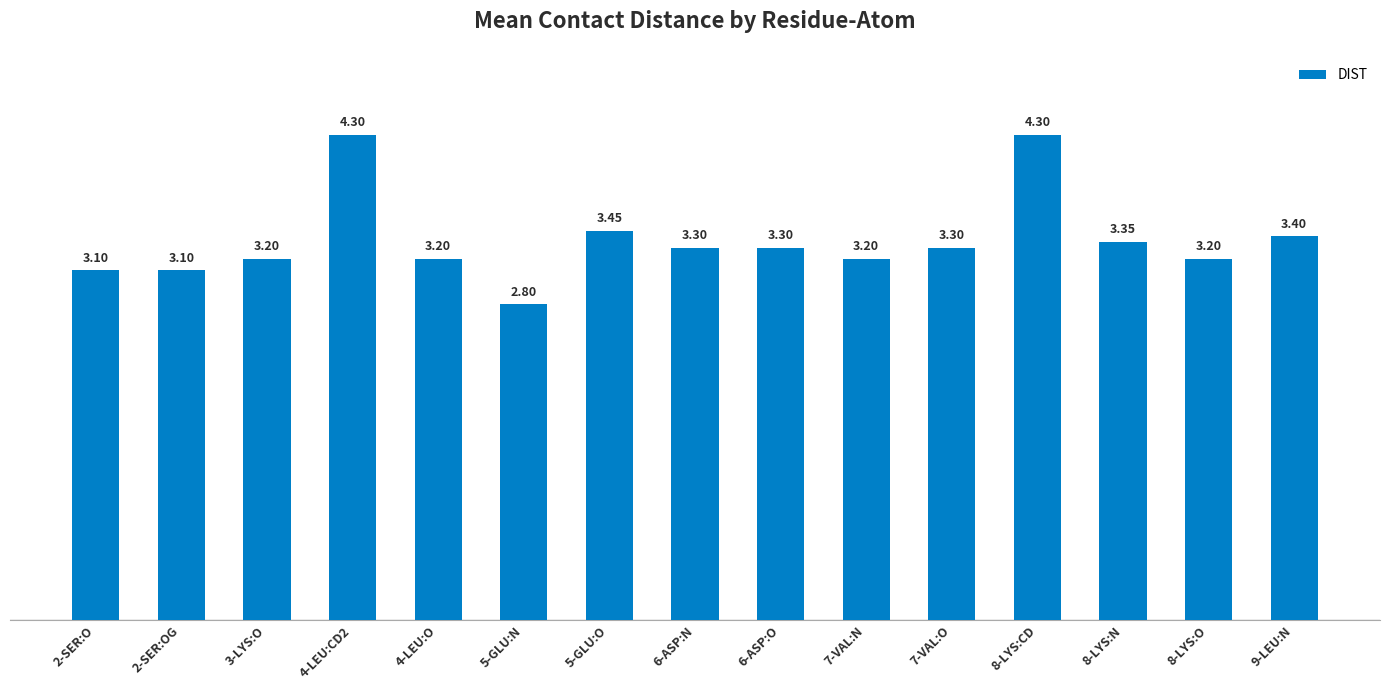

The chart shows a value of 3.1 at 2-SER:O. True or false?

True